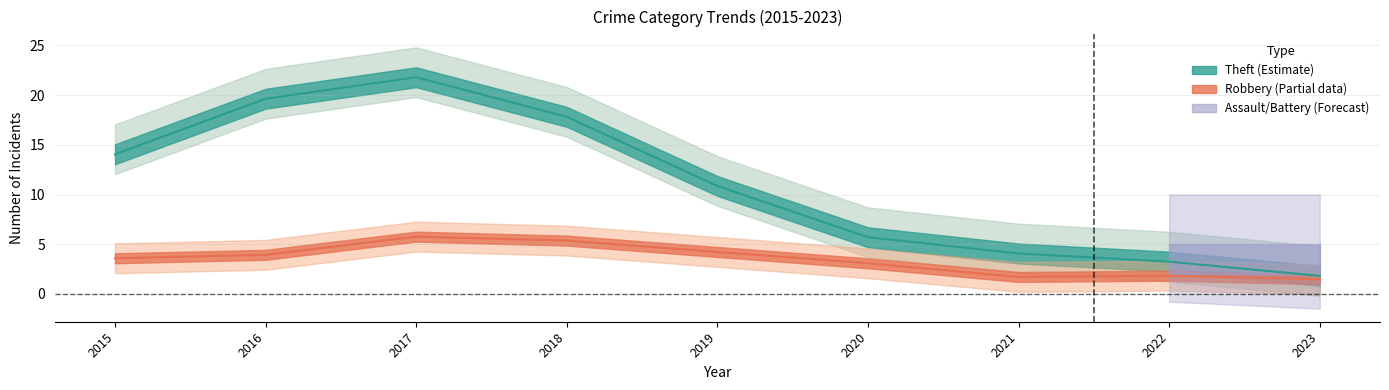

Between 2018 and 2021, which is larger?

2018